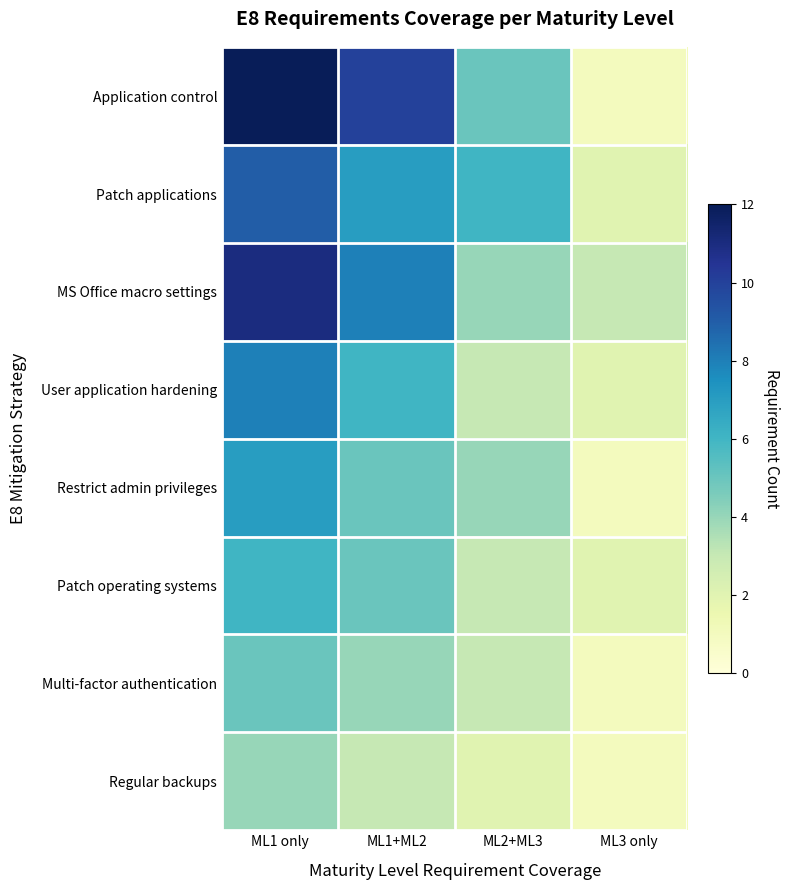

Which series has the largest total across all categories?

Application control